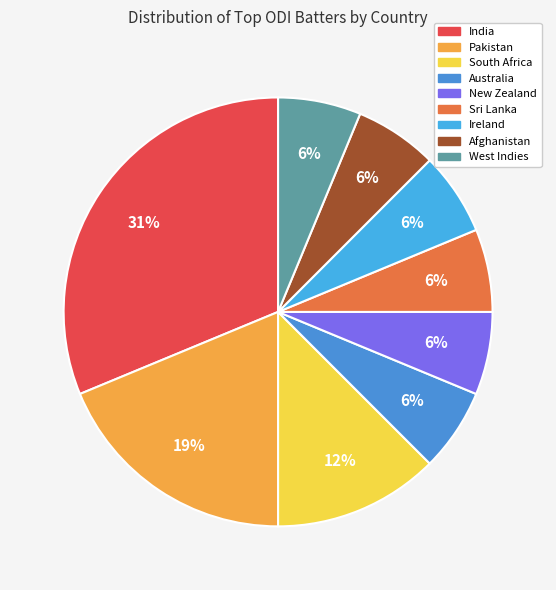

How many slices are in this pie chart?

9